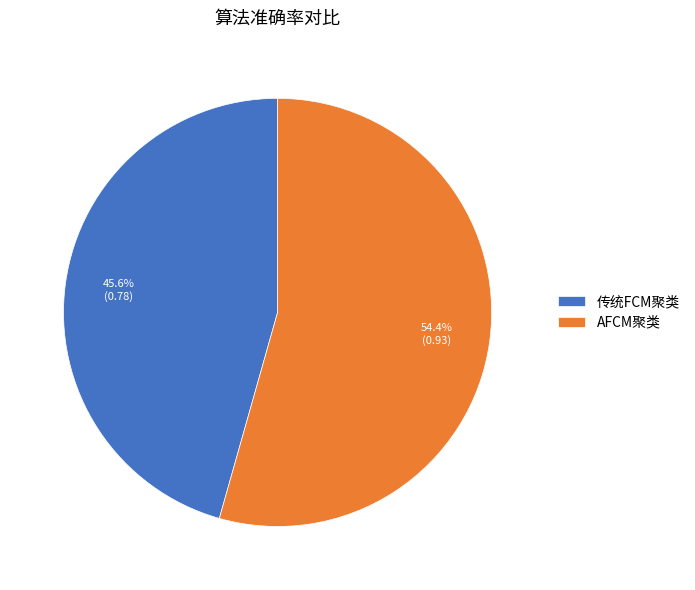

To the nearest percent, what is the difference between the largest and smallest slice percentages?

9%